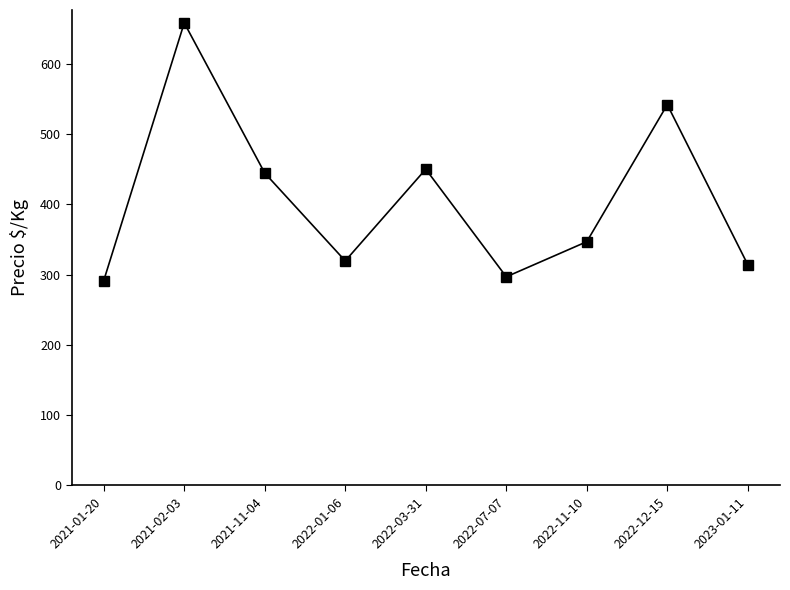

What is the difference between the values at 2021-01-20 and 2022-12-15?

250.4